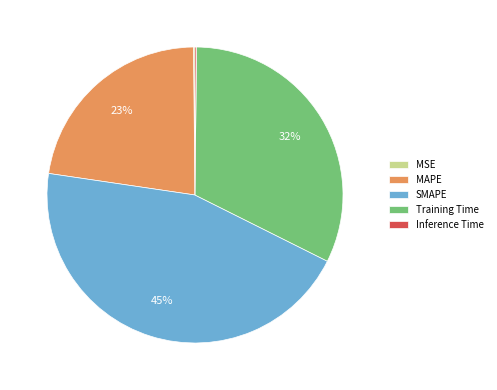

Is there a majority slice in this chart?

No